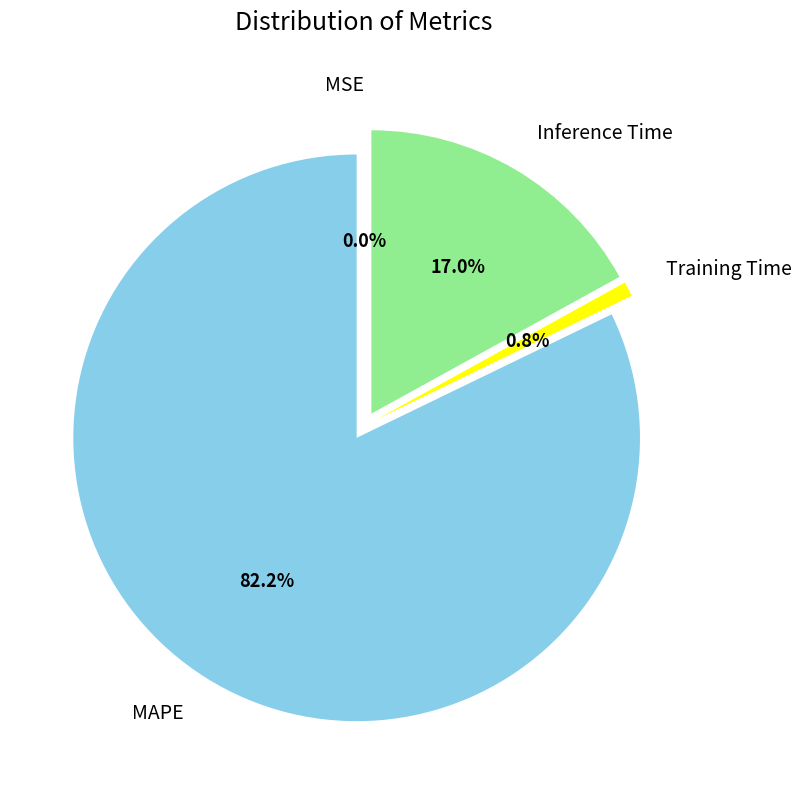

To the nearest percent, what is the difference between the largest and smallest slice percentages?

82%